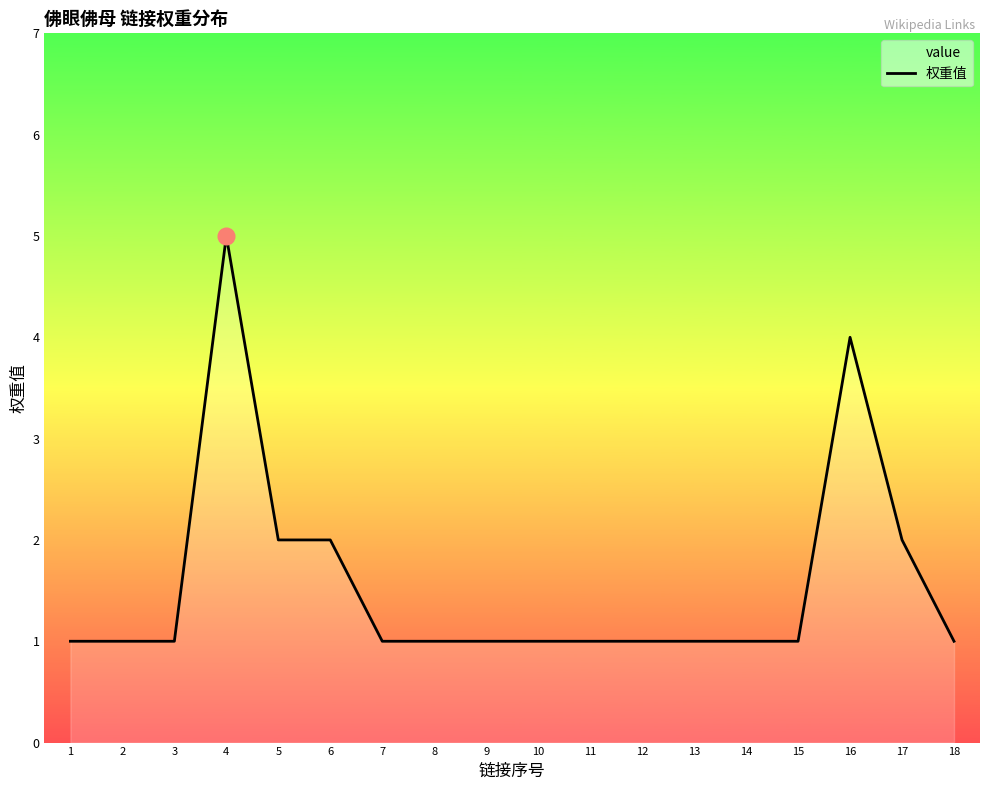

Rank the categories by value from highest to lowest.

4, 16, 5, 6, 17, 1, 2, 3, 7, 8, 9, 10, 11, 12, 13, 14, 15, 18